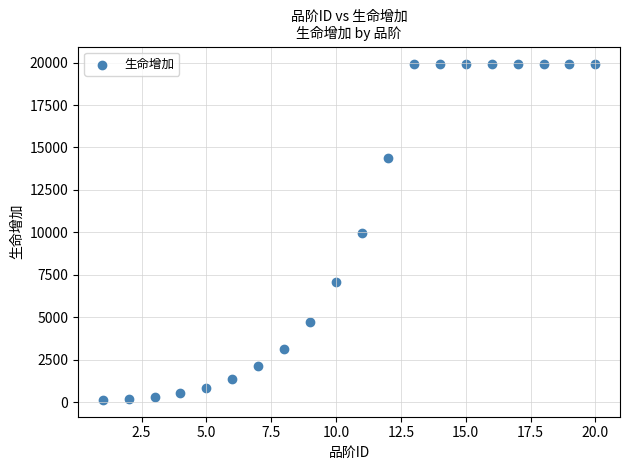

What is the range of Y values (max minus min)?

19798